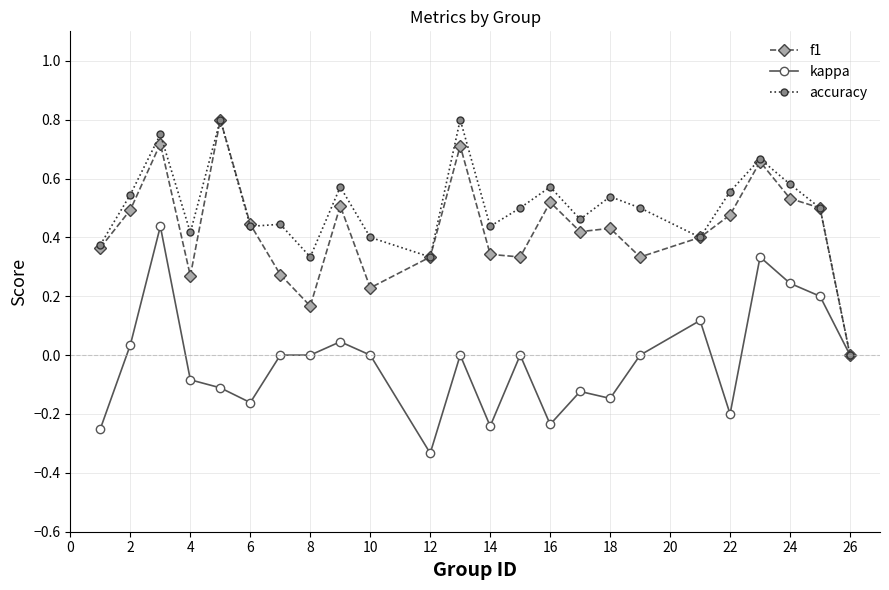

Count the number of categories in the chart.

24